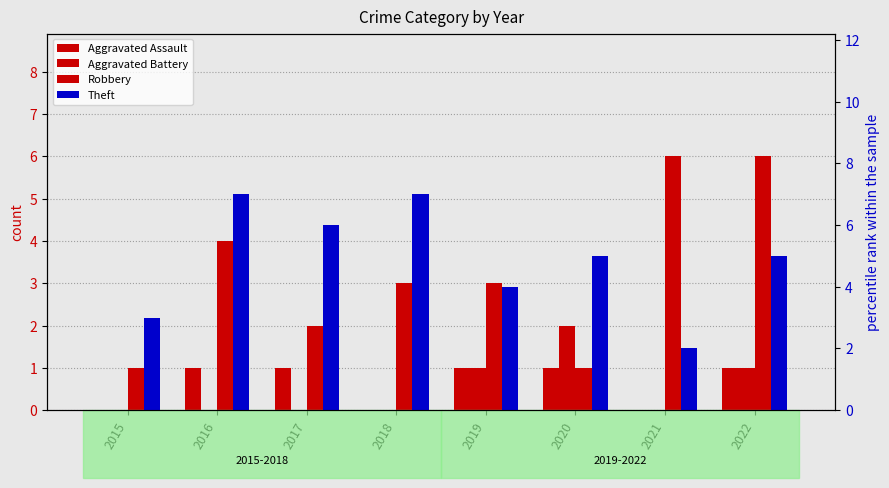

What is the average value of the Robbery series?

3